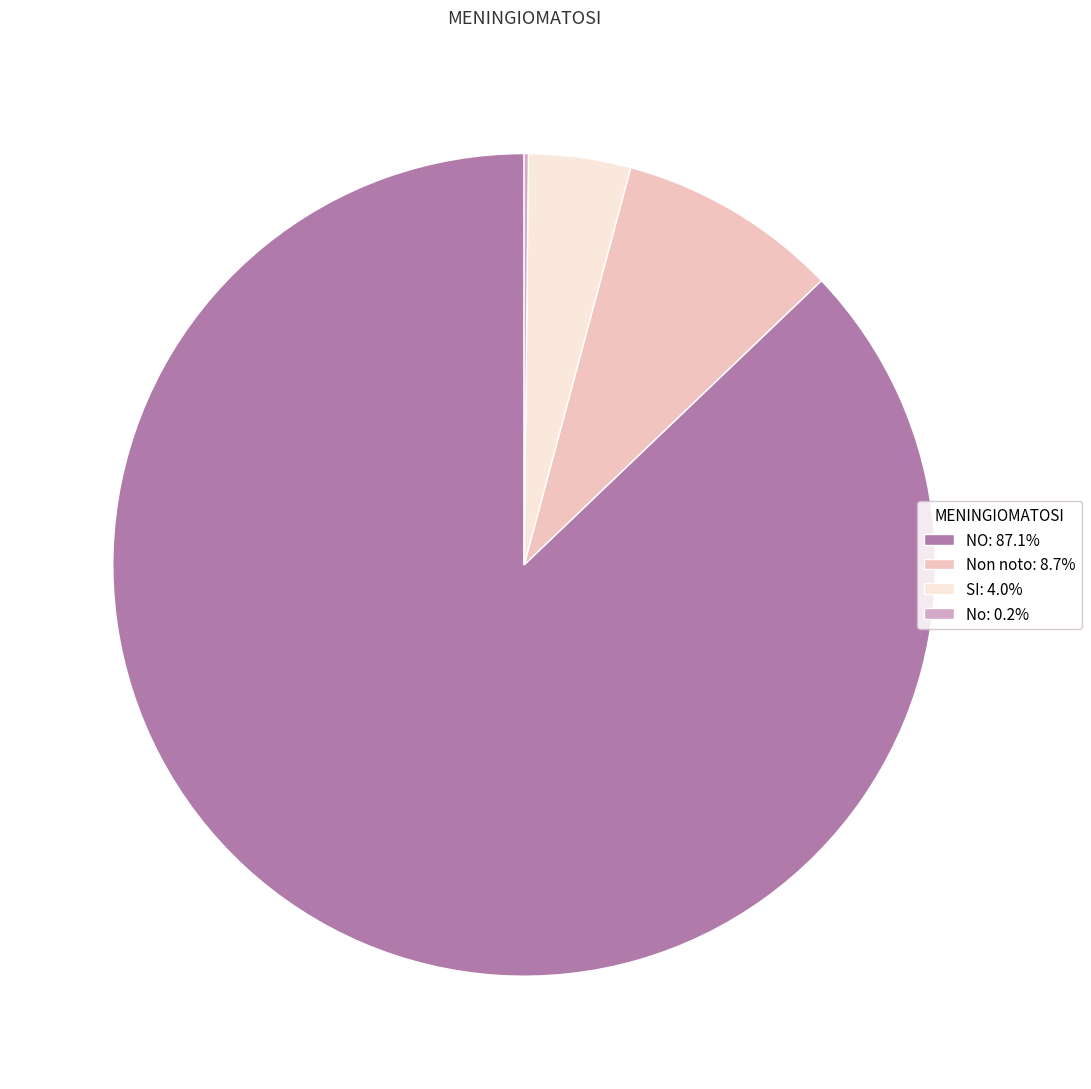

Is Non noto: 8.7% the majority of the pie?

No